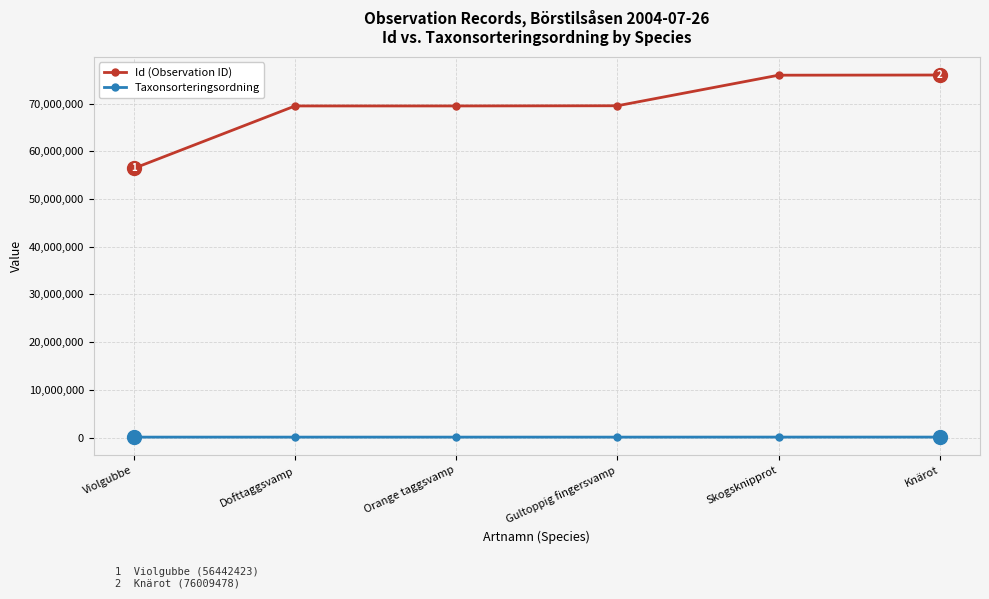

In Id (Observation ID), how many points are lower than both neighbors (excluding endpoints)?

1